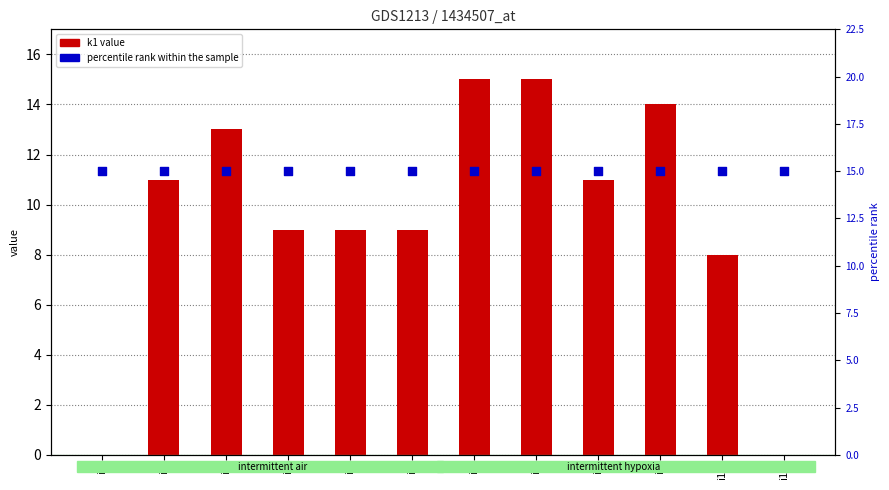

At how many categories does at least one series exceed 4?

12